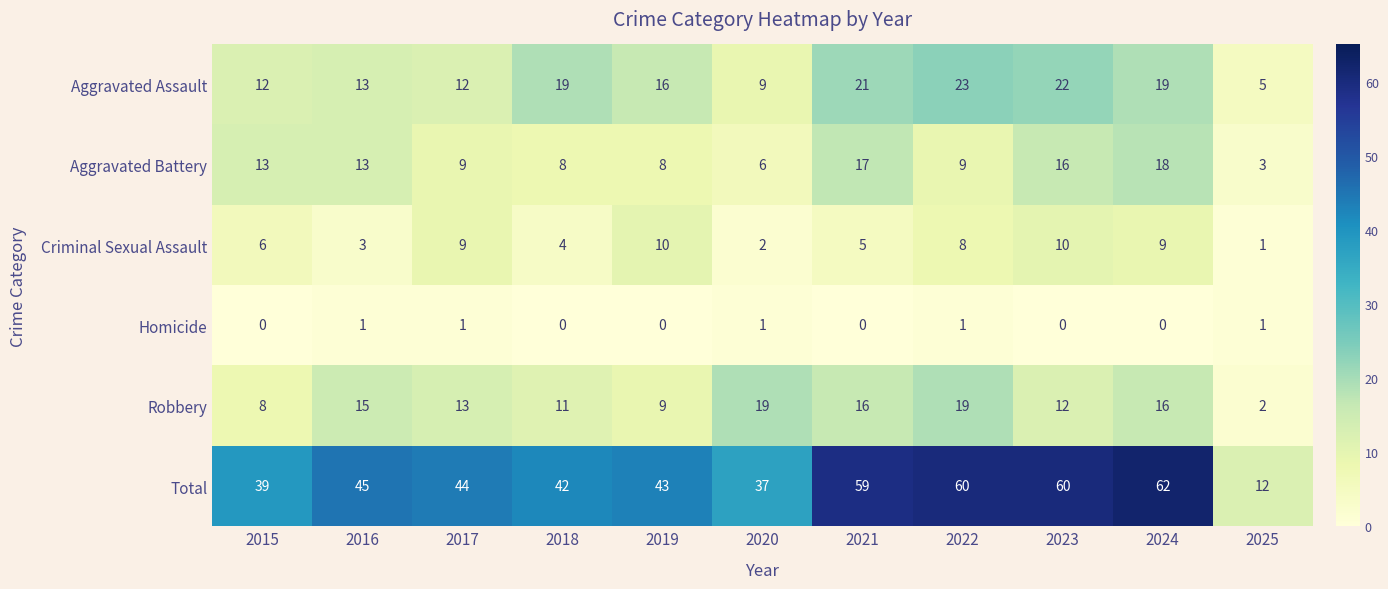

Count the number of data series in this chart.

6